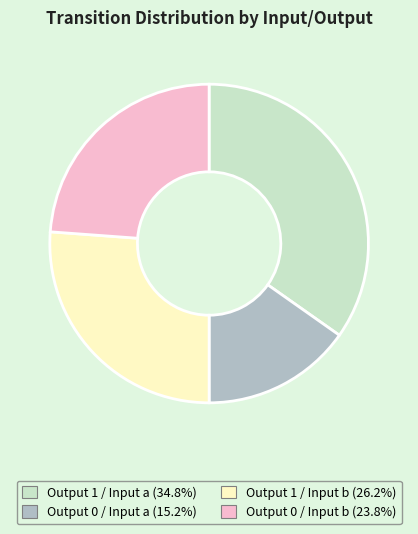

Is there a majority slice in this chart?

No